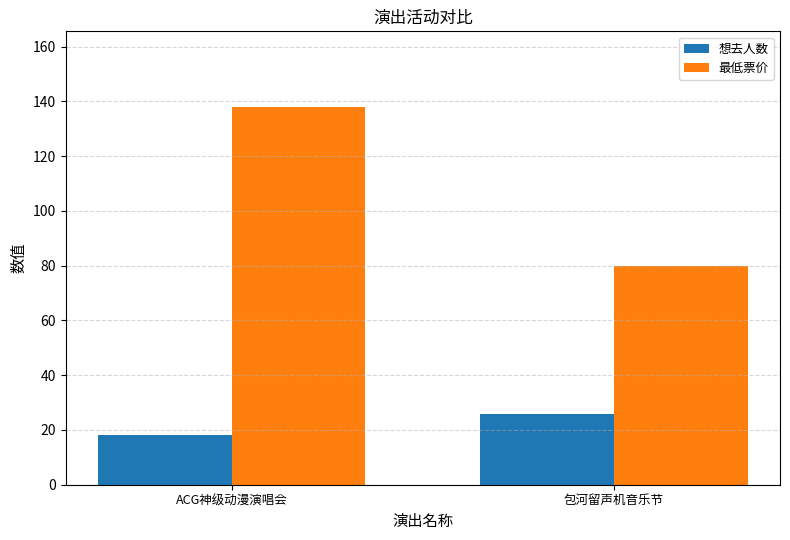

Rank the series by their maximum value, from highest to lowest.

最低票价, 想去人数